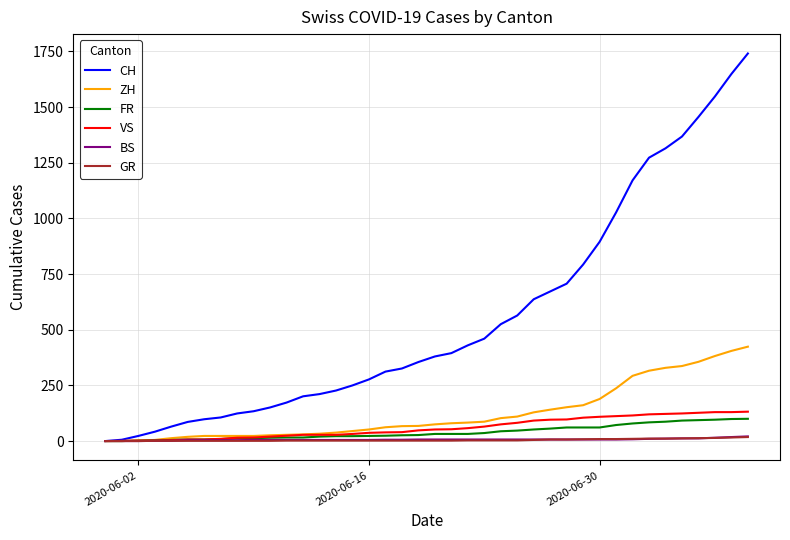

Which series has the largest total across all categories?

CH